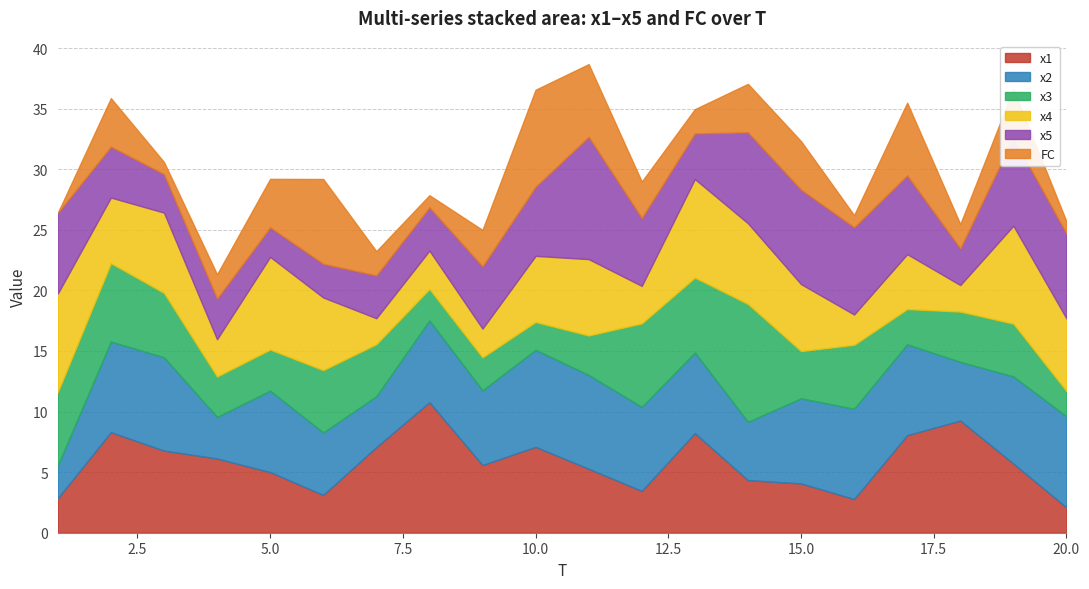

Rank the series at 17 from highest to lowest value.

x1, x2, x5, FC, x4, x3